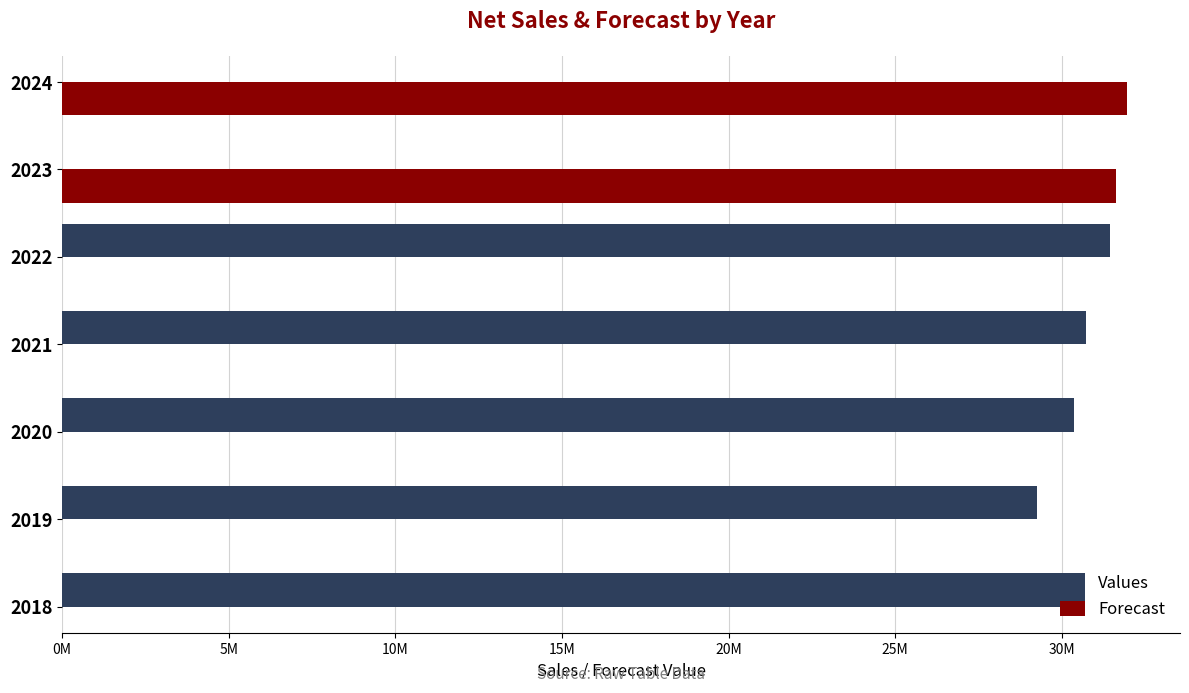

What is the difference between the values at 2020 and 2022?

1071959